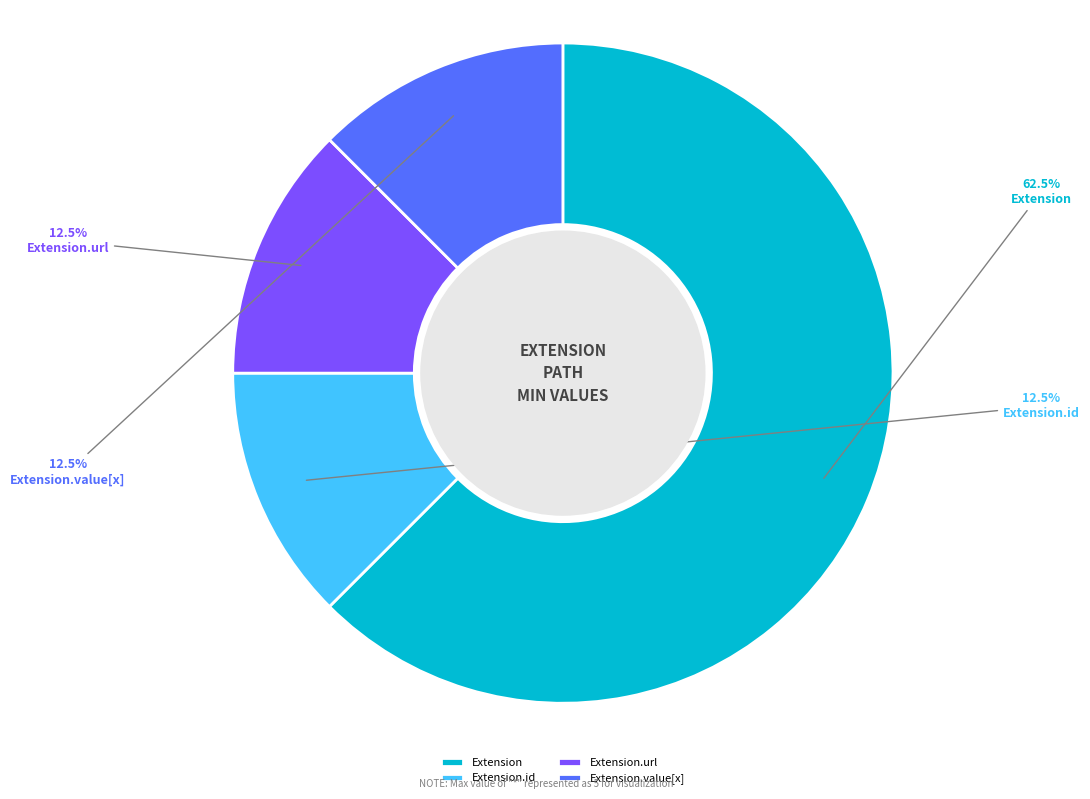

Which category has the biggest portion of the pie?

Extension